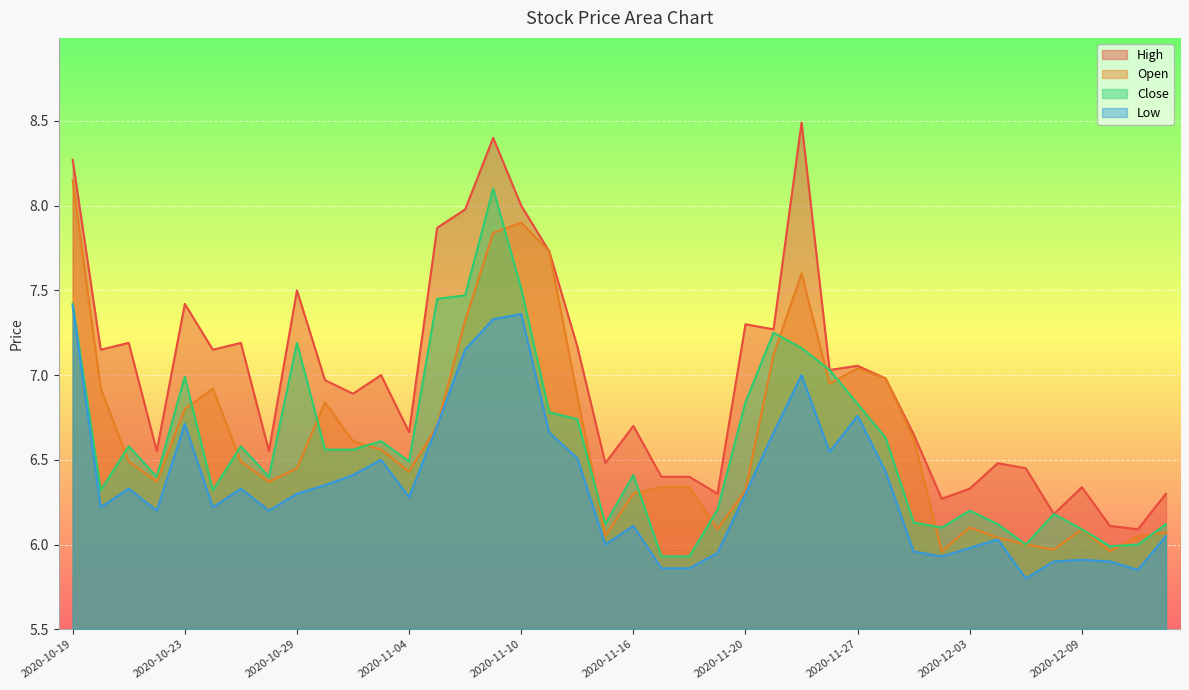

Which series has the largest total across all categories?

High